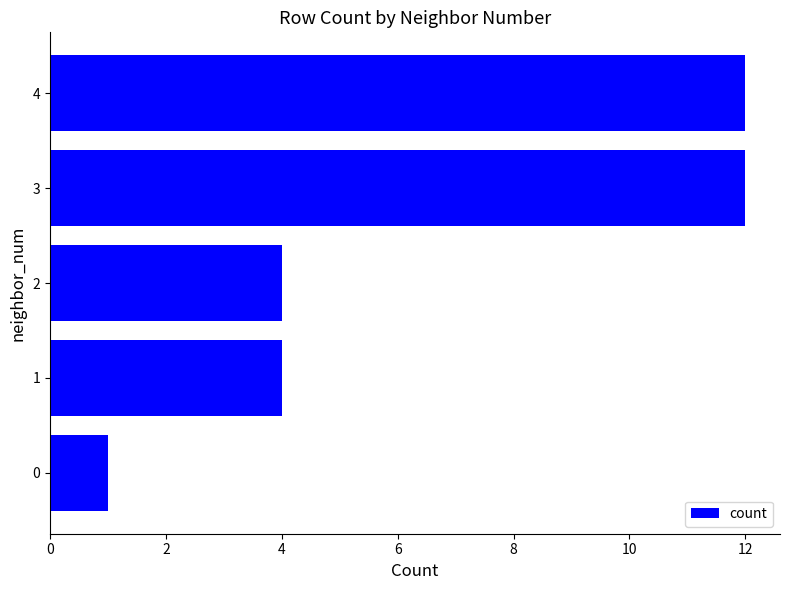

Between 4 and 2, which is larger?

4